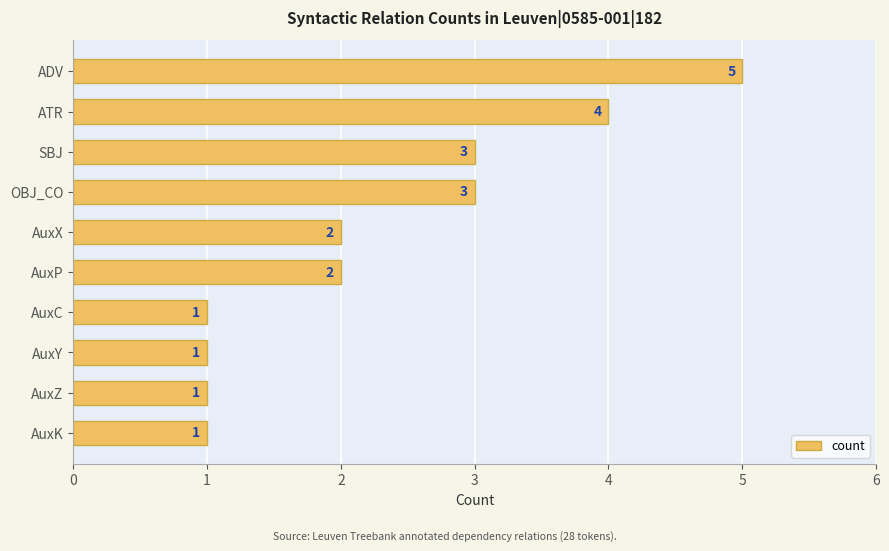

Reading top to bottom, transcribe all the data shown in this chart.

5	4	3	3	2	2	1	1	1	1